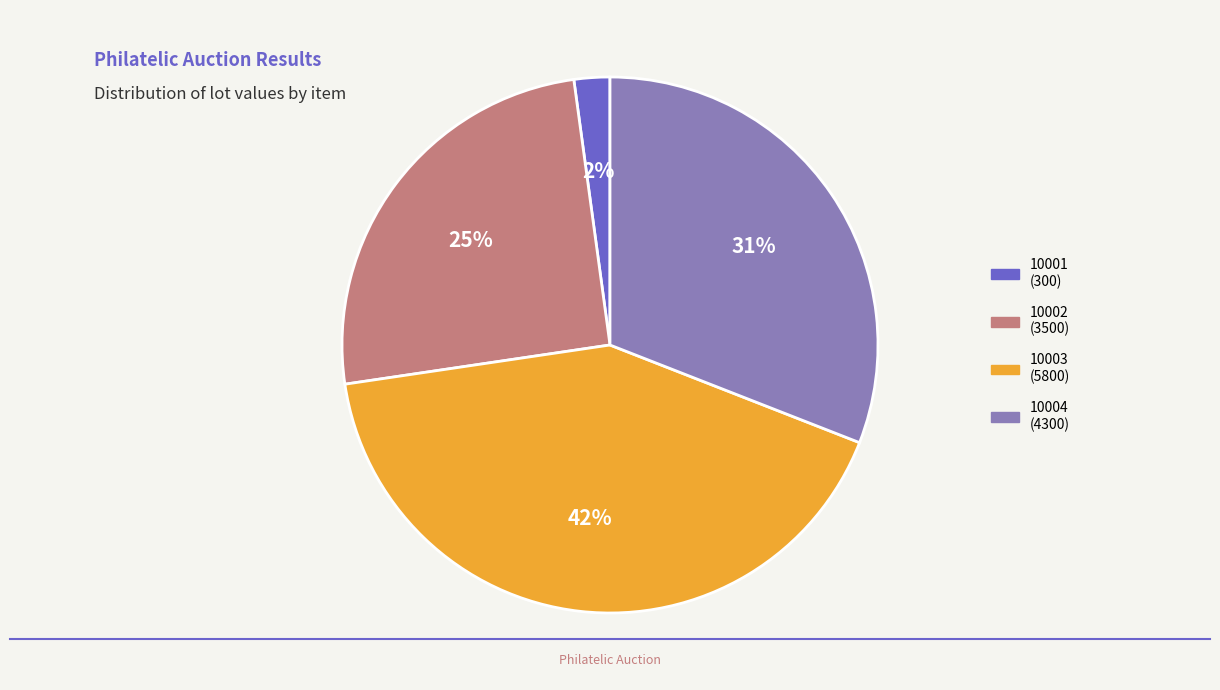

True or false: 10002 accounts for 33% of the total.

False